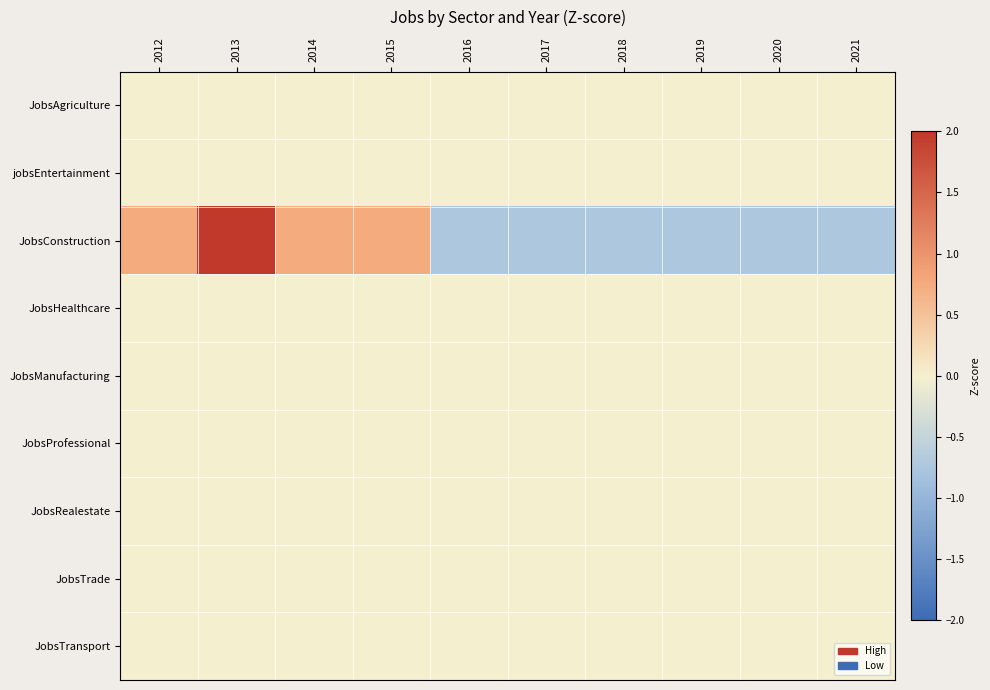

Between 2014 and 2016, which series saw the biggest shift?

JobsConstruction